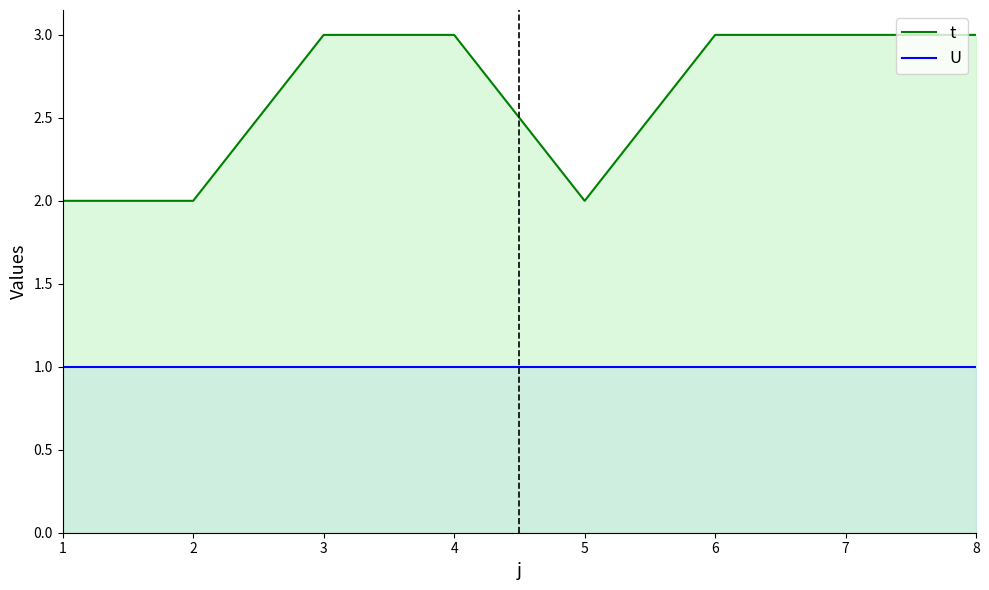

What is the approximate value of t at 3?

3